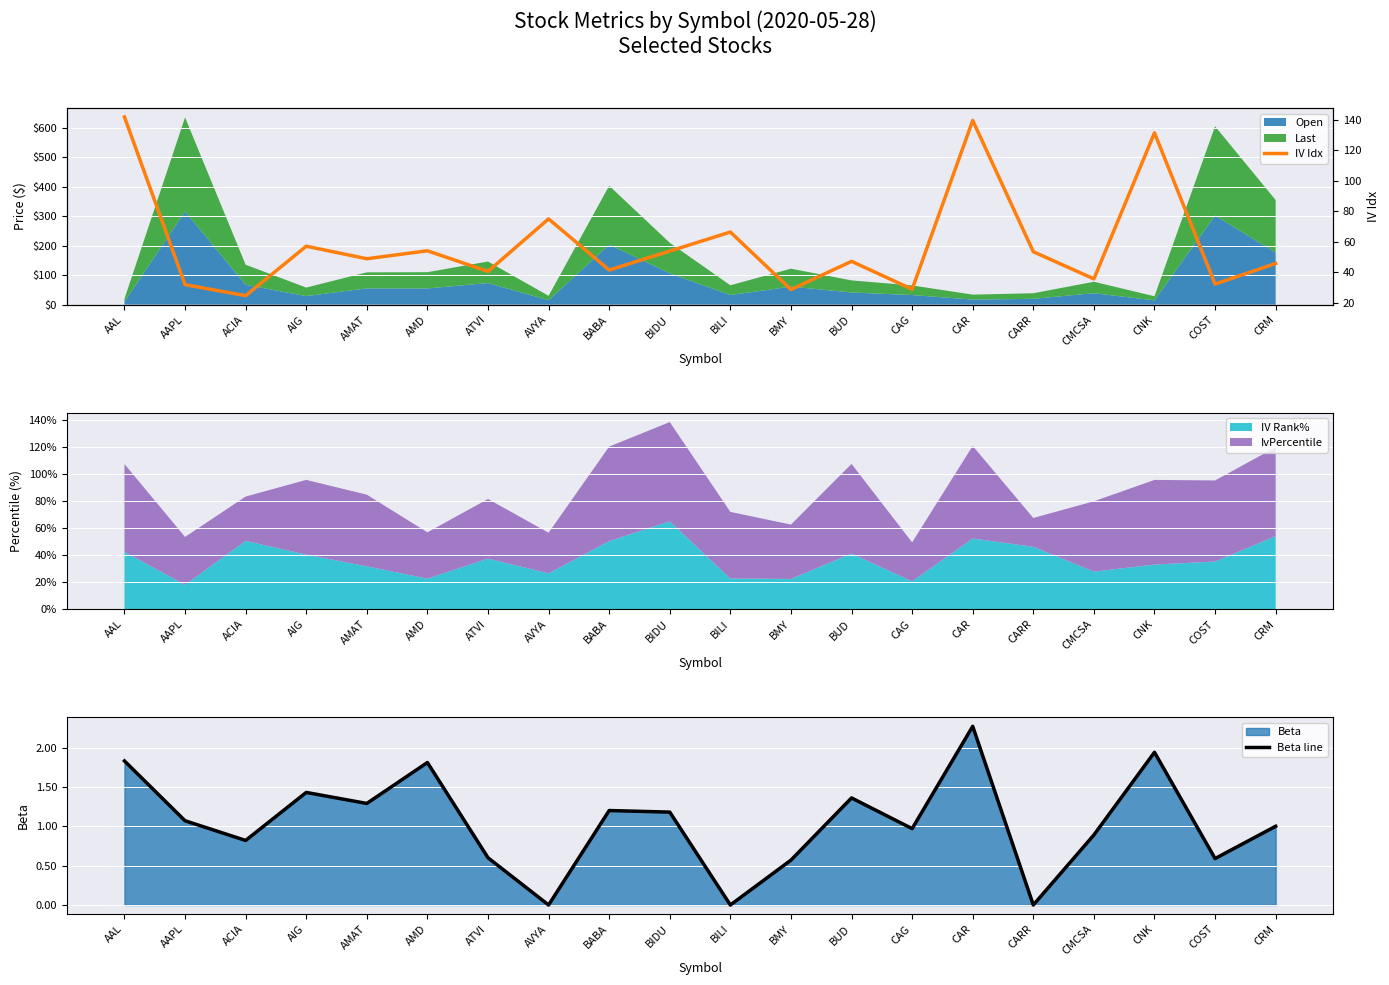

At which label does IV Idx reach its peak?

AAL